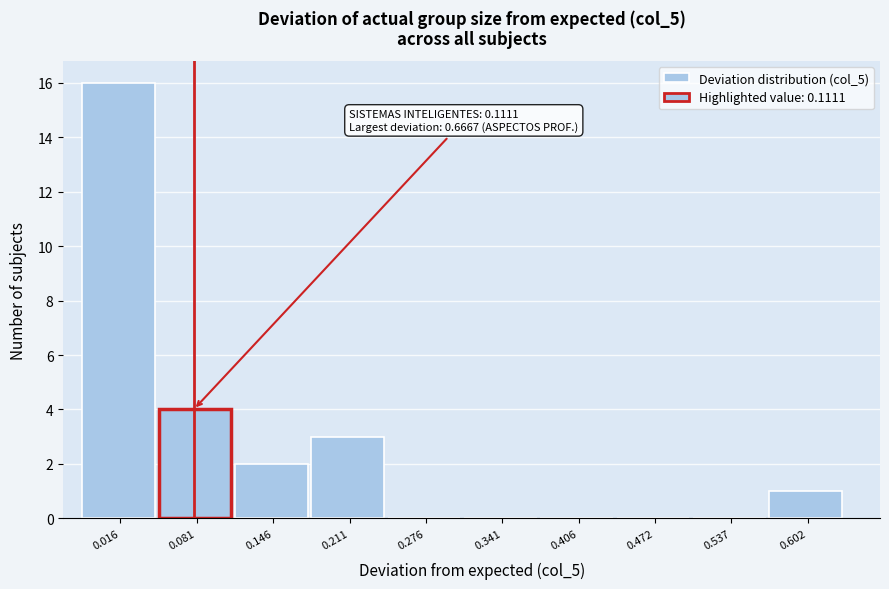

Reading left to right, what are all the values shown in this chart?

0.016=16	0.081=4	0.146=2	0.211=3	0.276=0	0.341=0	0.406=0	0.472=0	0.537=0	0.602=1